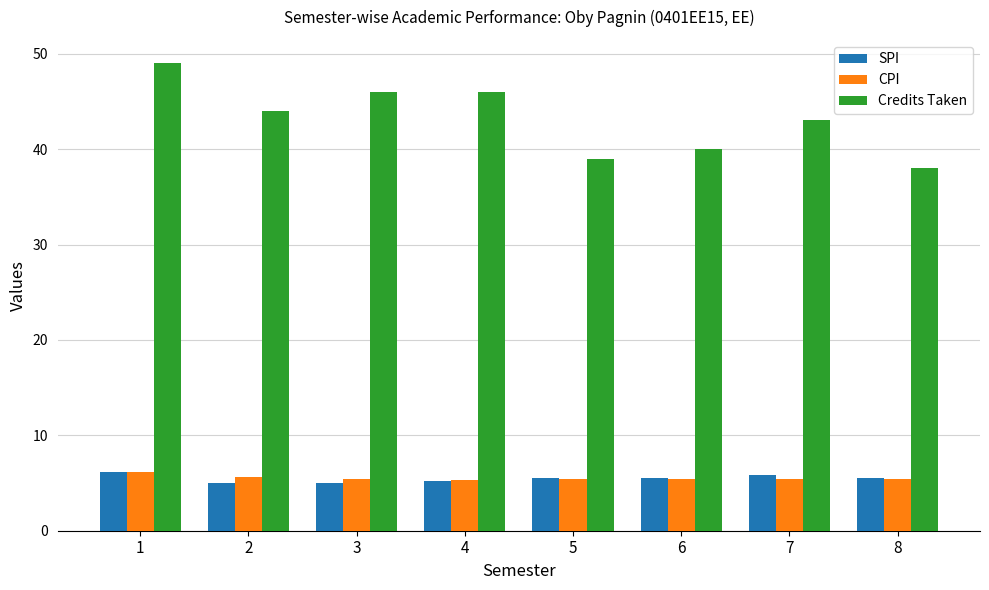

The CPI series shows 5.5 at 8. True or false?

True